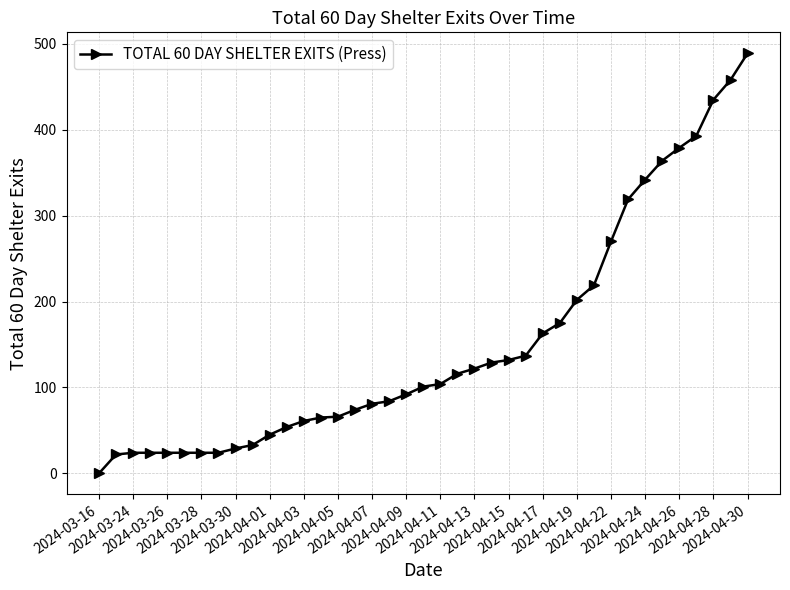

What is the difference between the second highest and second lowest values?

436